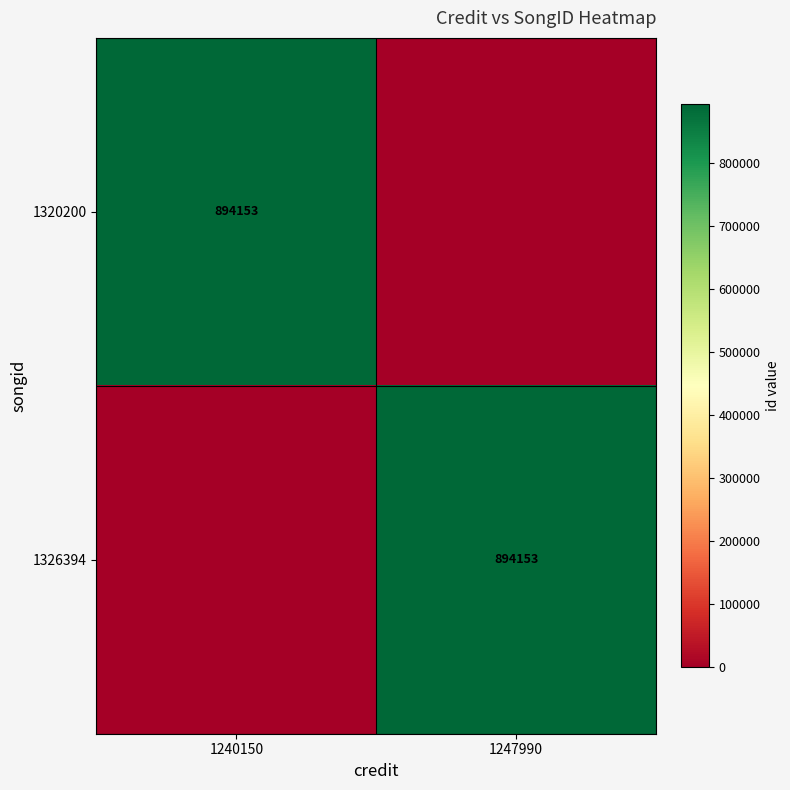

Which category has the lowest value across all series?

1247990